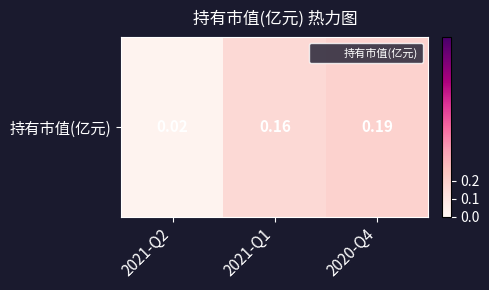

True or false: the data shows 0.0 at 2021-Q2.

True